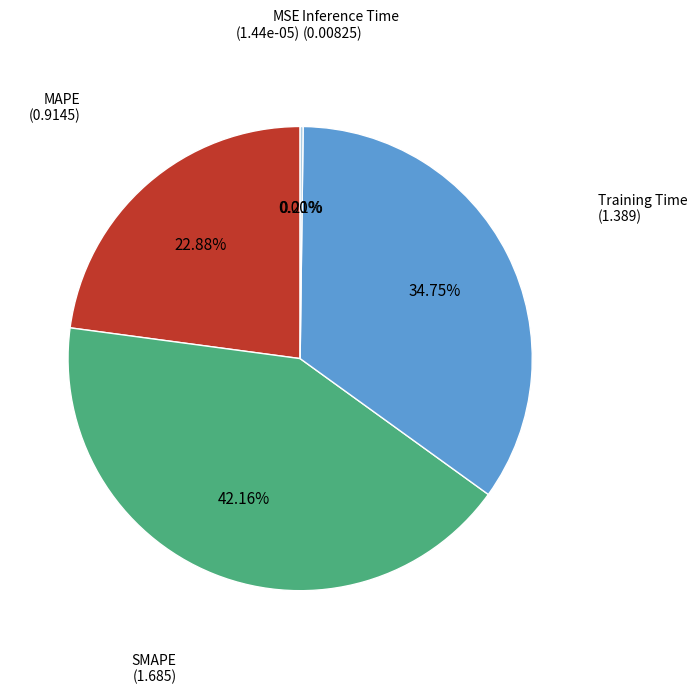

Is there any slice that represents more than half of the pie?

No